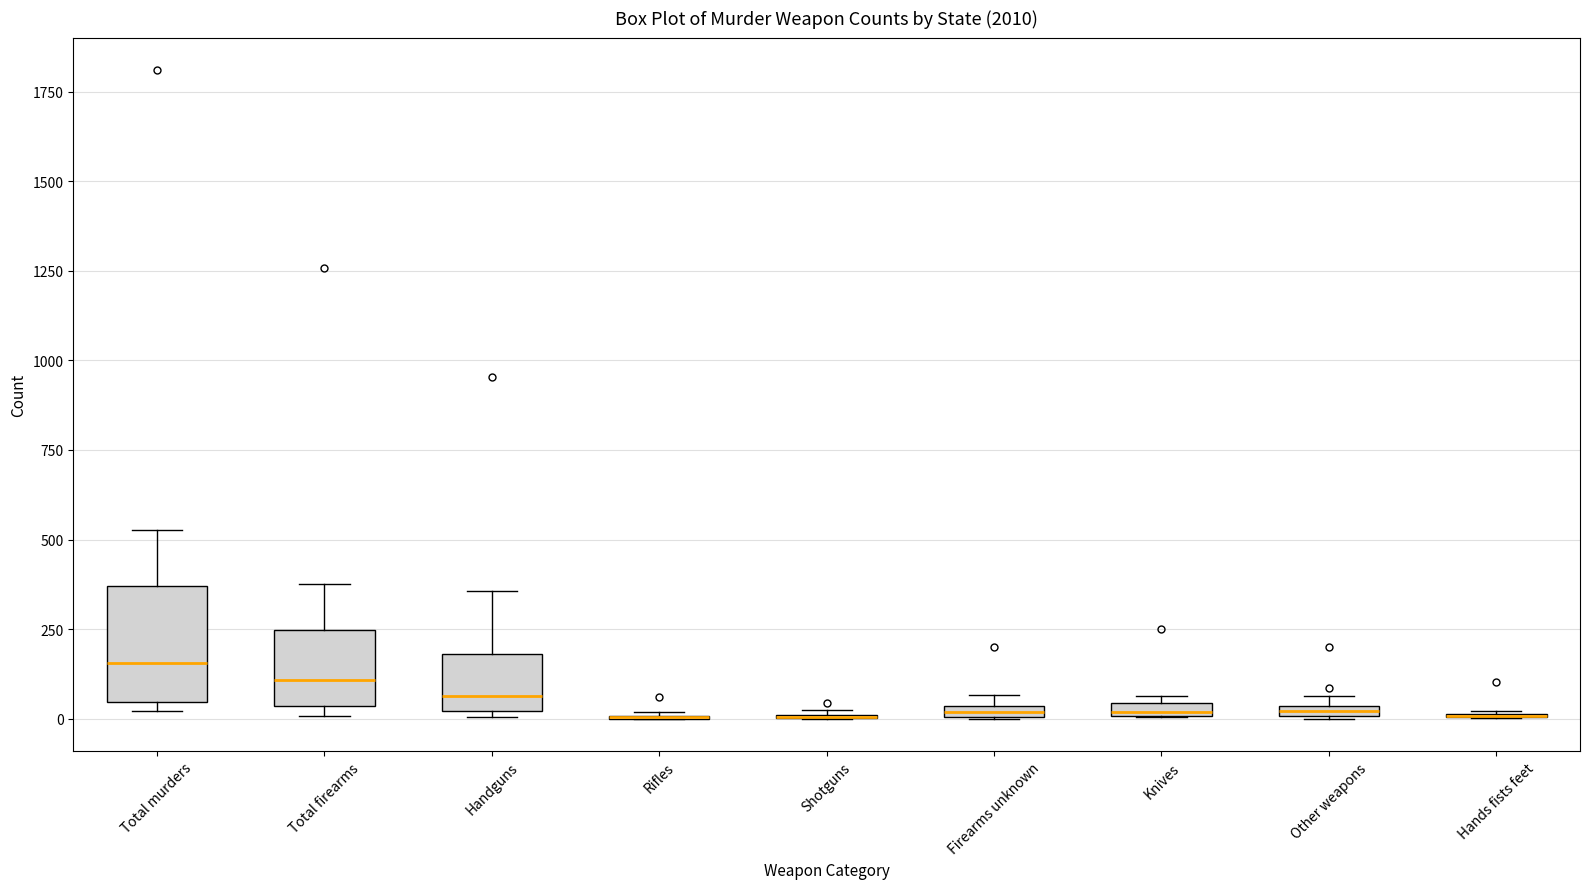

Which box is the tallest, from its lower edge to its upper edge?

Total murders